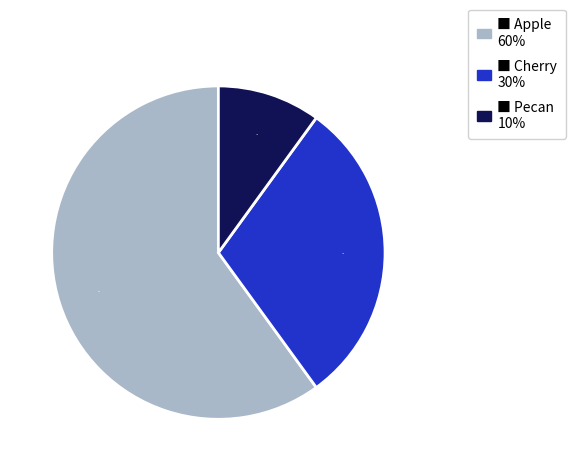

To the nearest percent, what is the average slice percentage?

33%